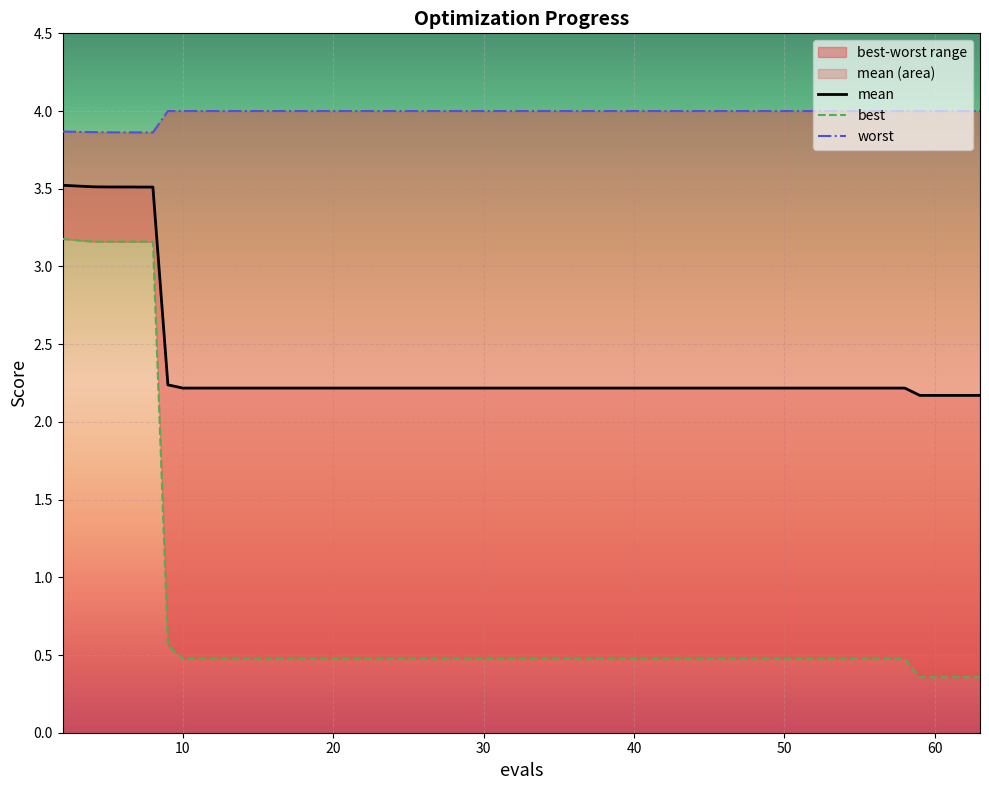

What is the greatest value displayed?

4.0